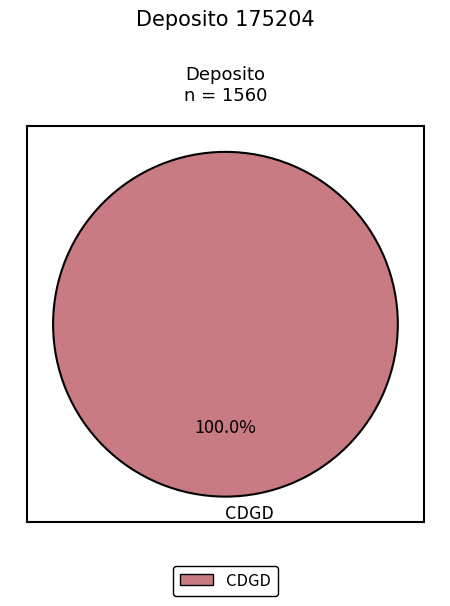

Rank the categories by value from highest to lowest.

CDGD